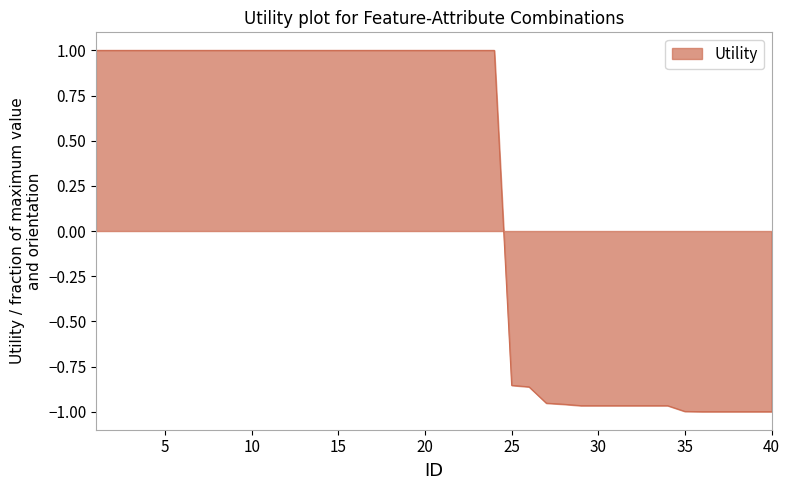

What is the difference between the maximum and minimum values?

2.0